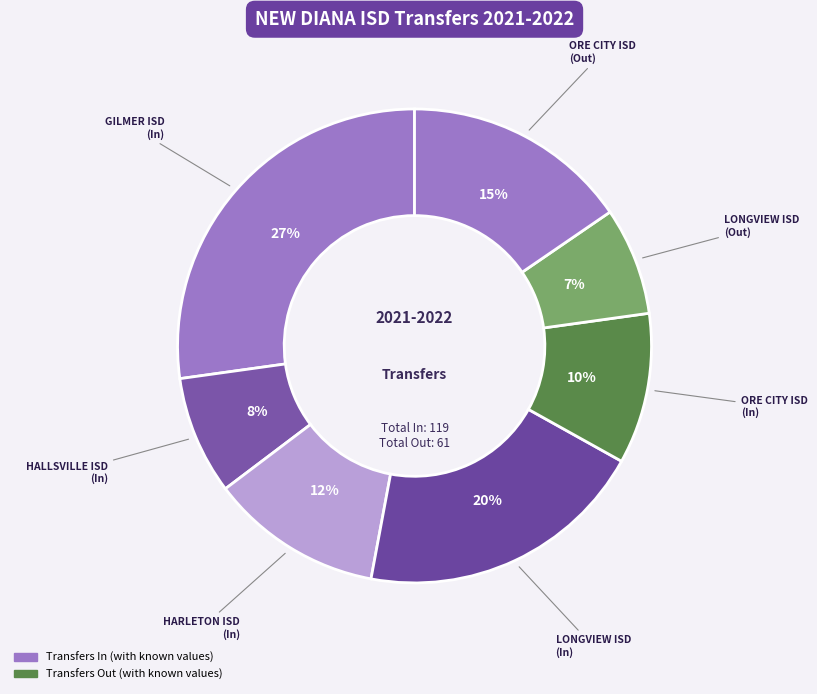

Does any single category account for the majority?

No